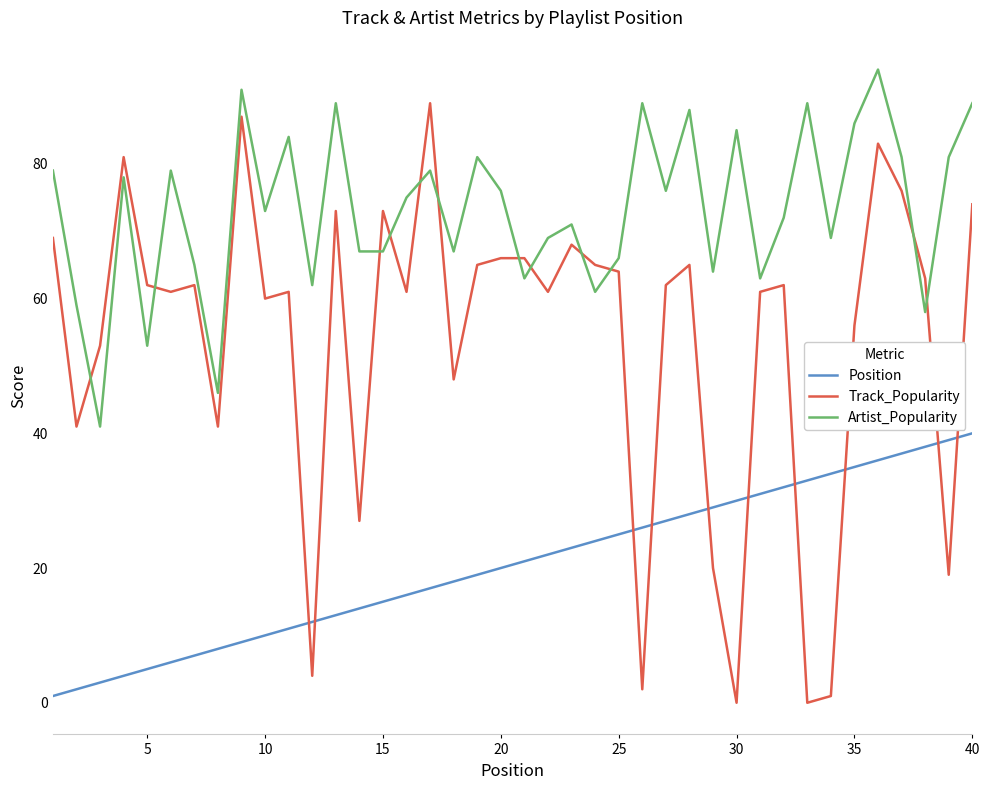

Reading left to right, transcribe all the data shown in this chart.

Position: 1	2	3	4	5	6	7	8	9	10	11	12	13	14	15	16	17	18	19	20	21	22	23	24	25	26	27	28	29	30	31	32	33	34	35	36	37	38	39	40
Track_Popularity: 69	41	53	81	62	61	62	41	87	60	61	4	73	27	73	61	89	48	65	66	66	61	68	65	64	2	62	65	20	0	61	62	0	1	56	83	76	63	19	74
Artist_Popularity: 79	59	41	78	53	79	65	46	91	73	84	62	89	67	67	75	79	67	81	76	63	69	71	61	66	89	76	88	64	85	63	72	89	69	86	94	81	58	81	89